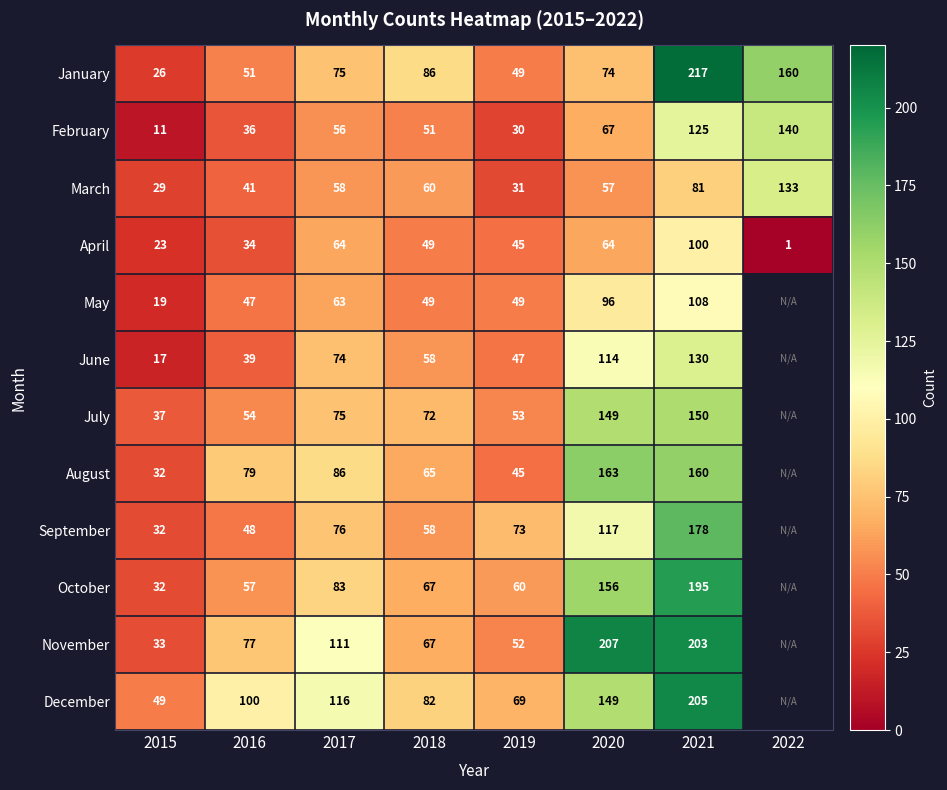

Is the value of November at 2021 greater than the value of March at 2021?

Yes